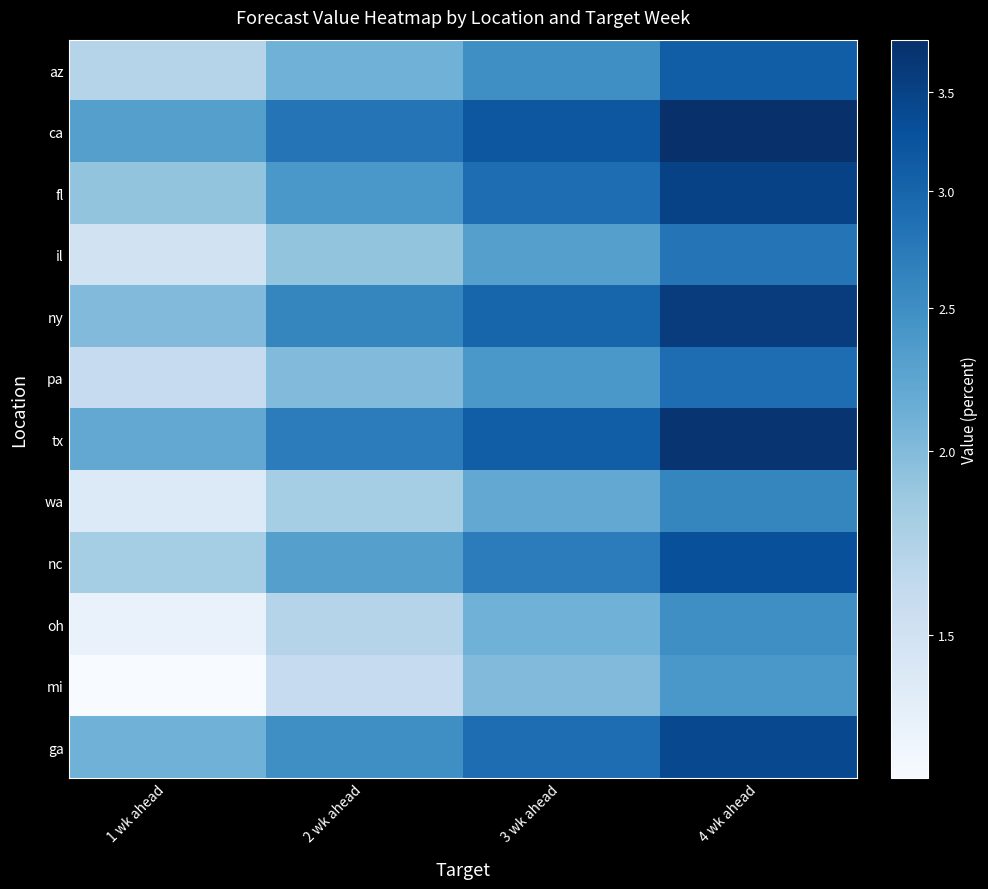

Count the number of data series in this chart.

12